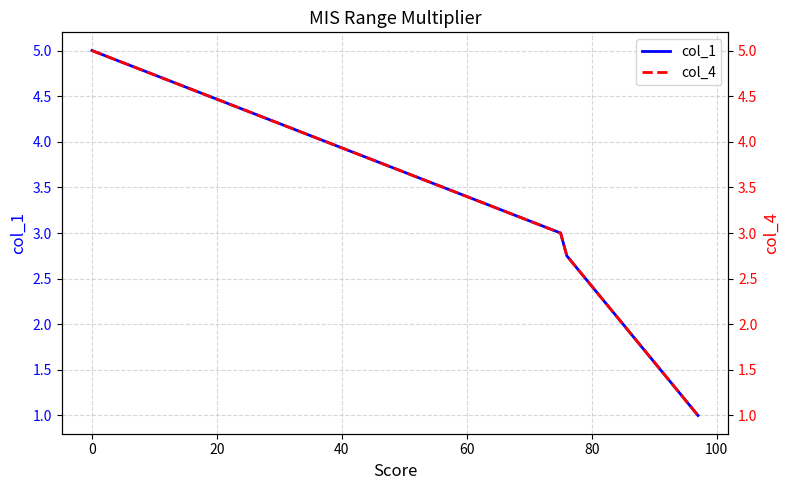

What is the lowest value of the col_1 series?

1.0